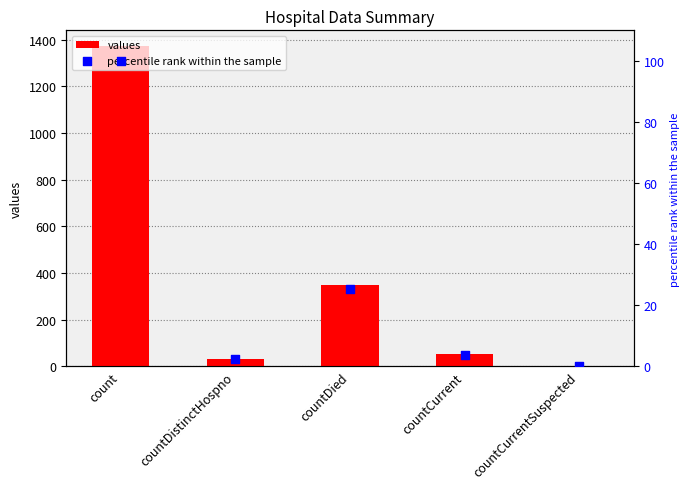

What are all the series names shown in the legend?

values, percentile rank within the sample